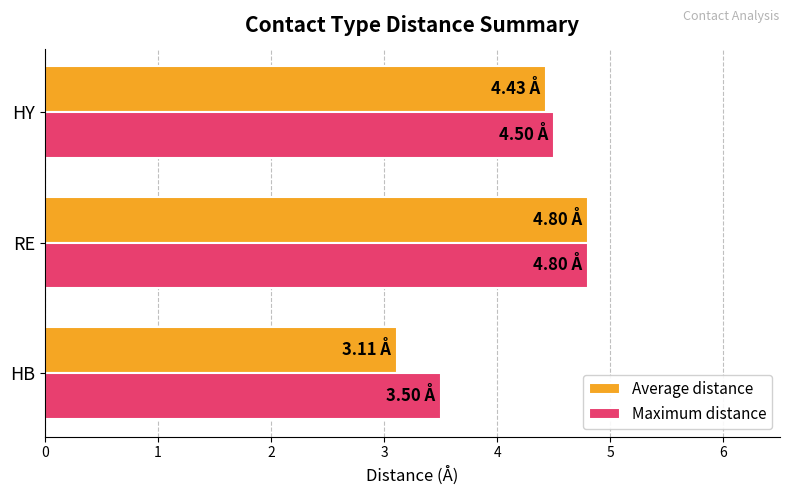

Which category has the highest value in the Average distance series?

RE